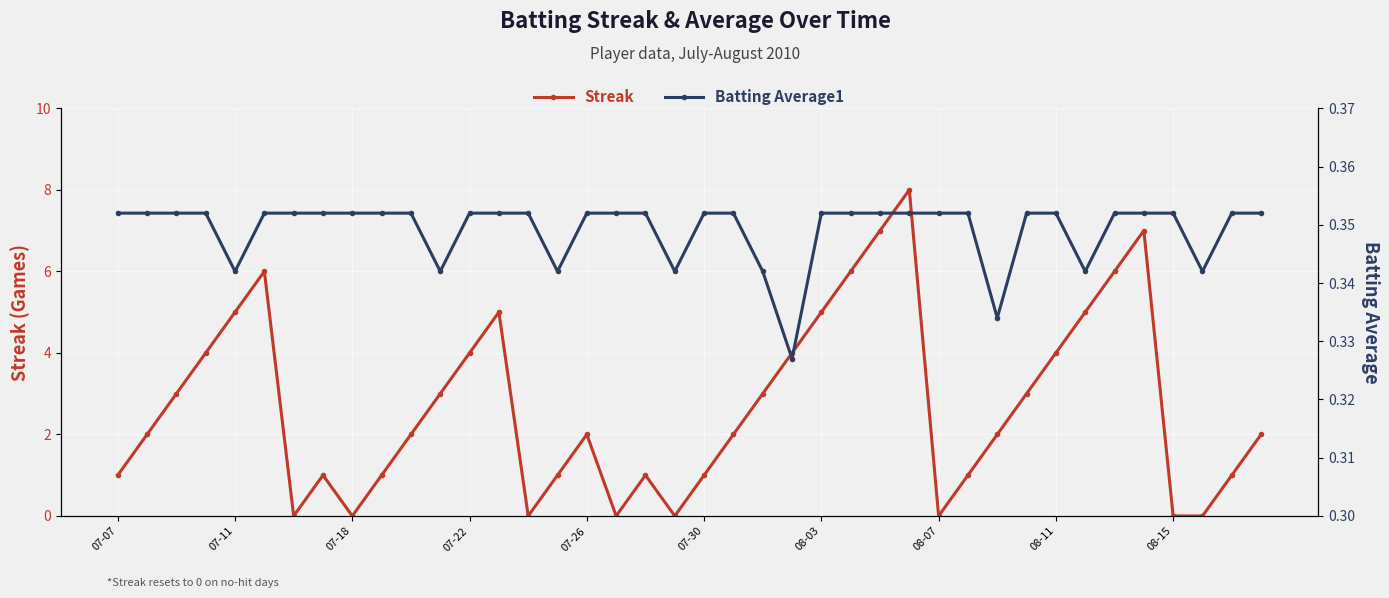

What is the value of the Streak point at the 1st from the left?

1.0